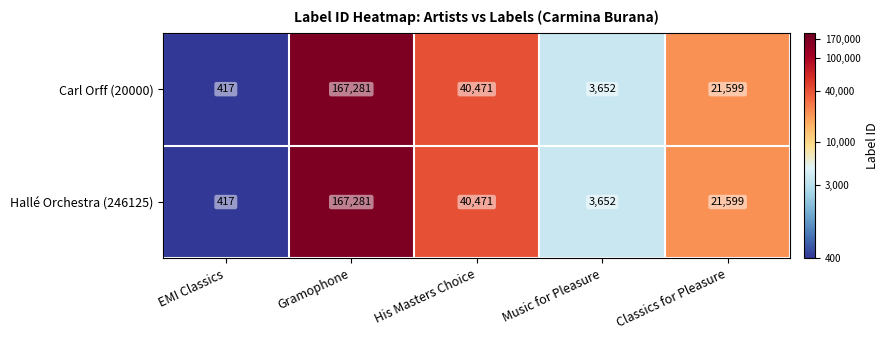

Where does the Carl Orff (20000) series first go above 21599?

Gramophone